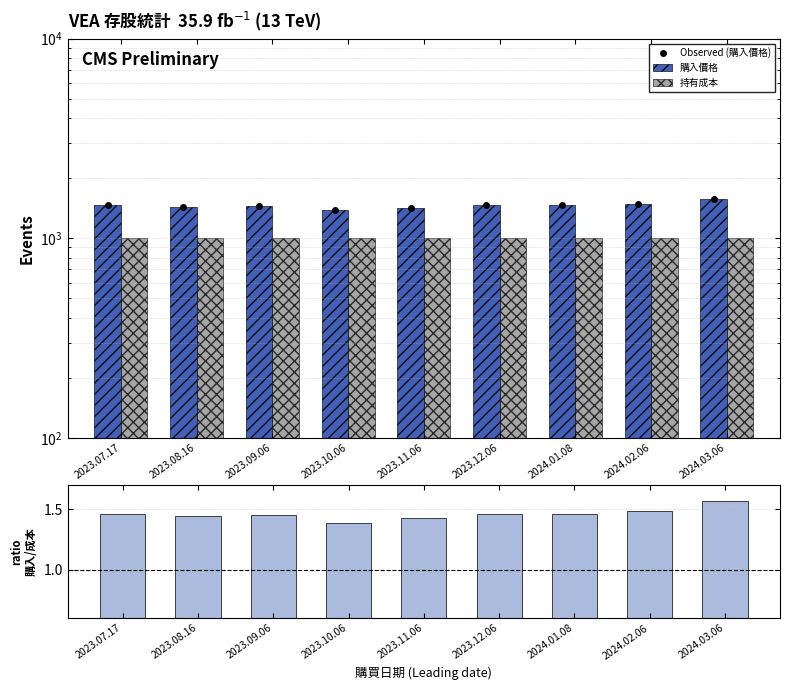

Which has a higher value, 2023.07.17 or 2024.03.06?

2024.03.06